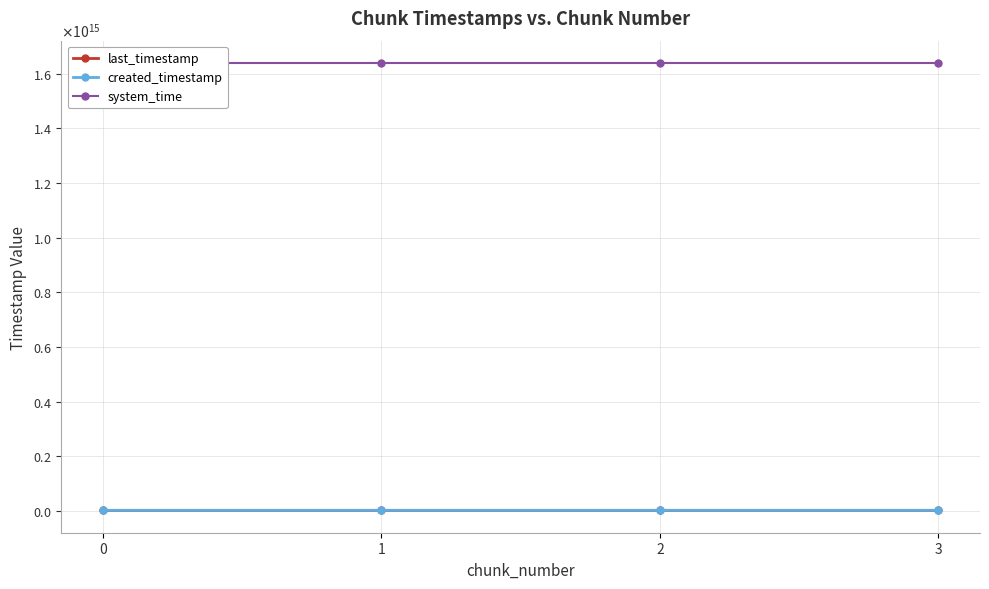

Which series has the largest range (max minus min)?

created_timestamp